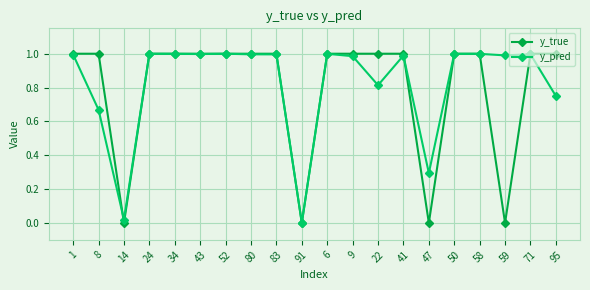

Is the value of y_true at 14 greater than the value of y_pred at 59?

No